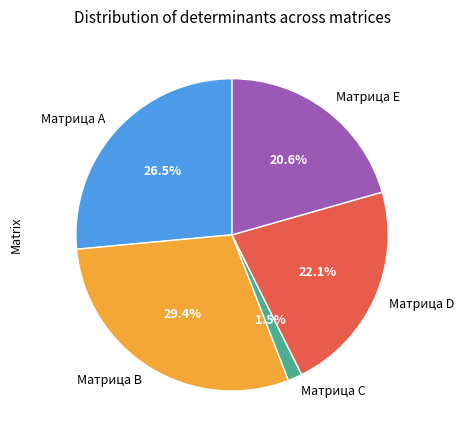

Rank the categories by value from lowest to highest.

Матрица C, Матрица E, Матрица D, Матрица A, Матрица B